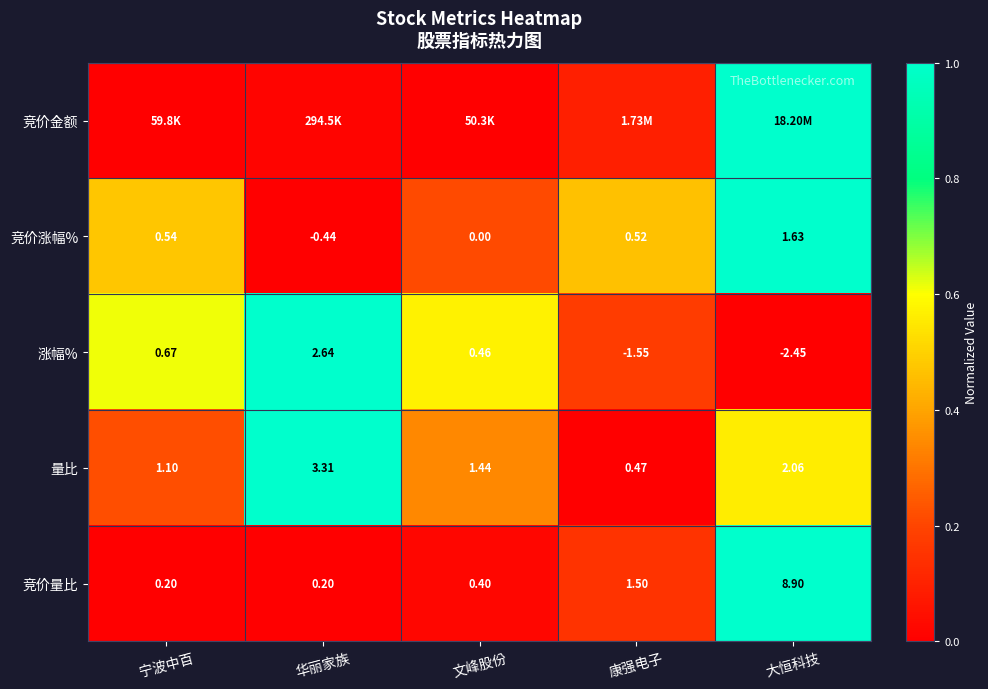

Which category has the lowest value in the 涨幅% series?

大恒科技